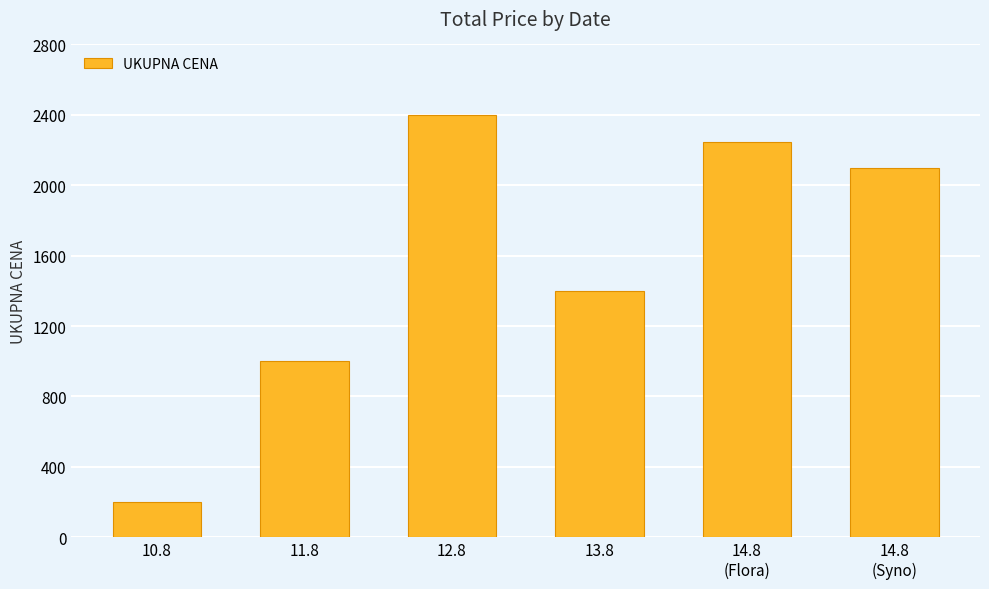

Reading right to left, transcribe all the data shown in this chart.

14.8
(Syno)=2100	14.8
(Flora)=2245	13.8=1400	12.8=2400	11.8=1000	10.8=200